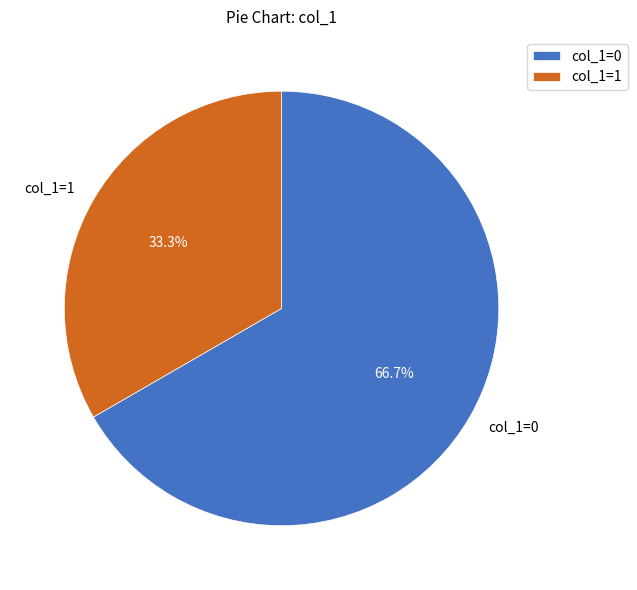

Between col_1=0 and col_1=1, which is larger?

col_1=0